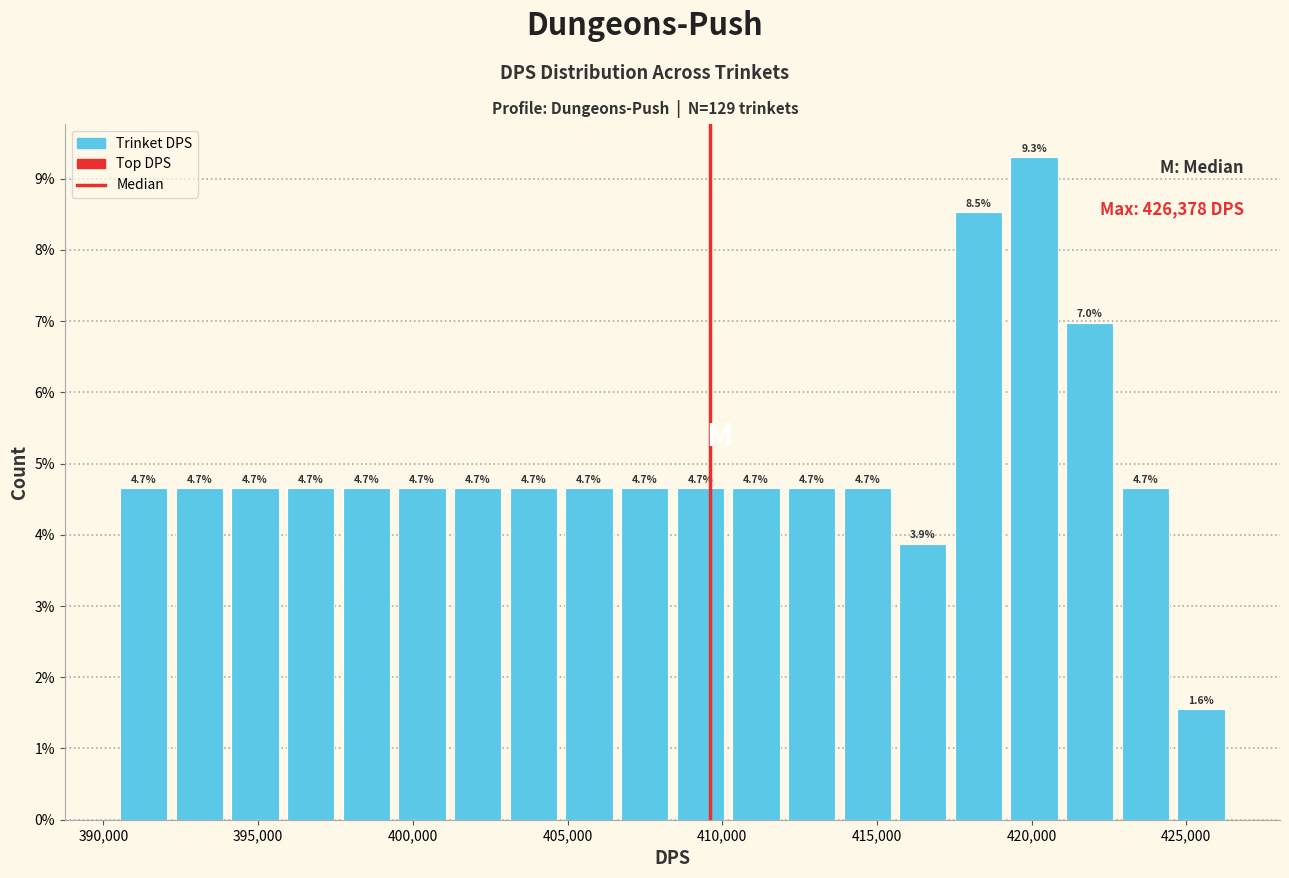

Read against the x-axis, roughly where is the centre of the tallest bar?

420000